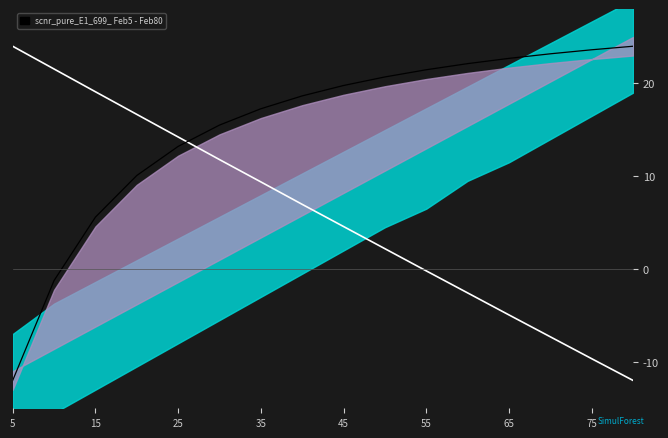

How many intersections are there between G and N?

1